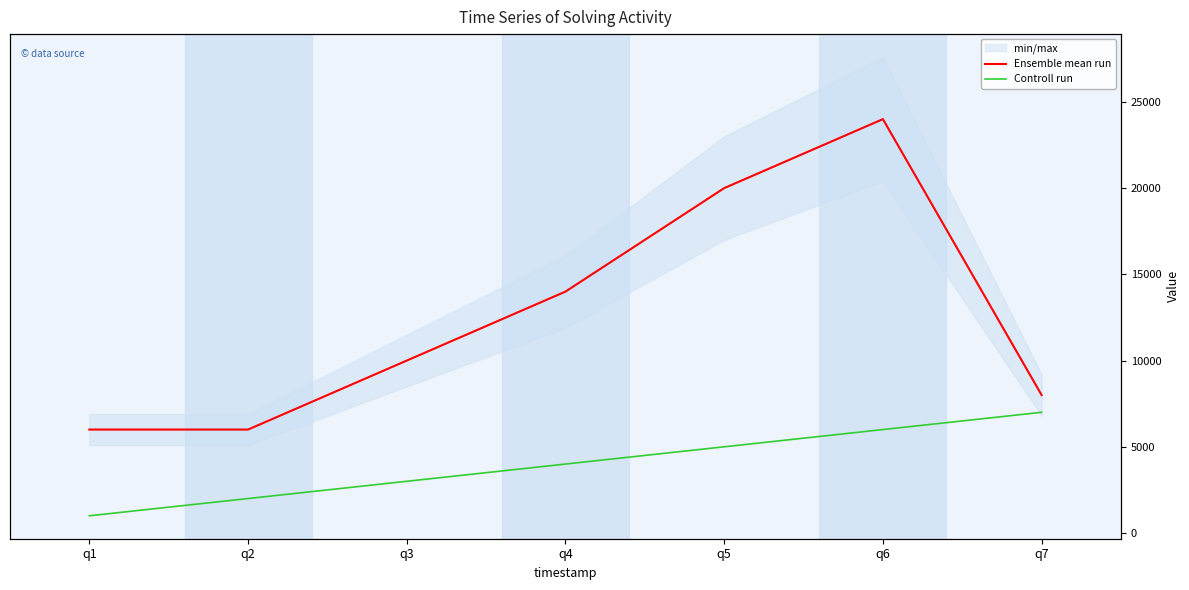

Reading left to right, list all the values displayed in this chart.

Ensemble mean run: q1=6000	q2=6000	q3=10000	q4=14000	q5=20000	q6=24000	q7=8000
Controll run: q1=1000	q2=2000	q3=3000	q4=4000	q5=5000	q6=6000	q7=7000